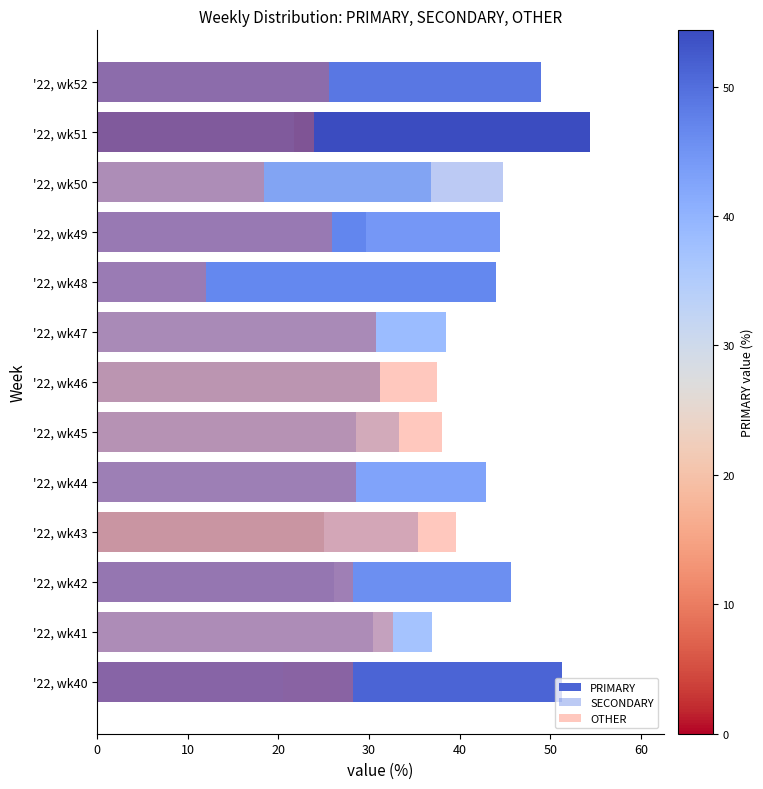

What is the maximum value shown in the chart?

54.3